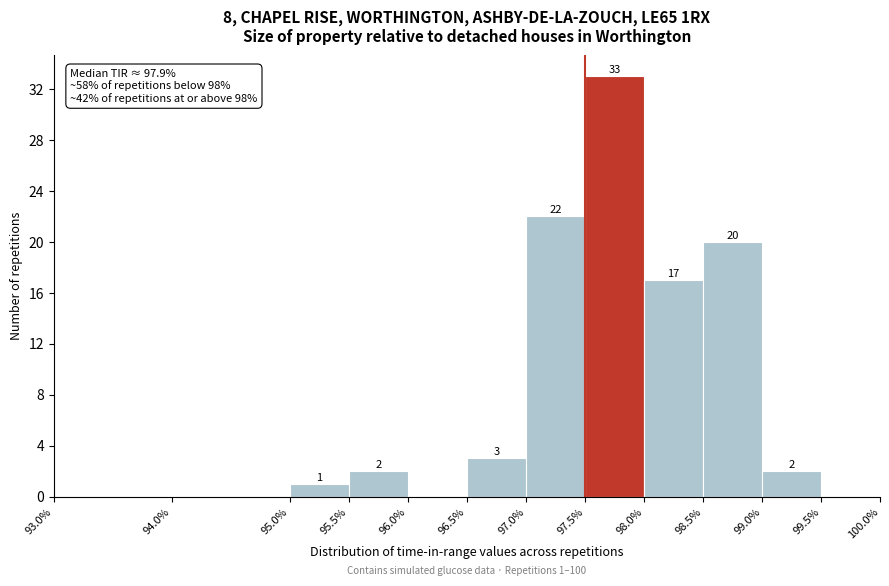

Over which range of the x-axis is the bar tallest?

97.5% to 98.0%